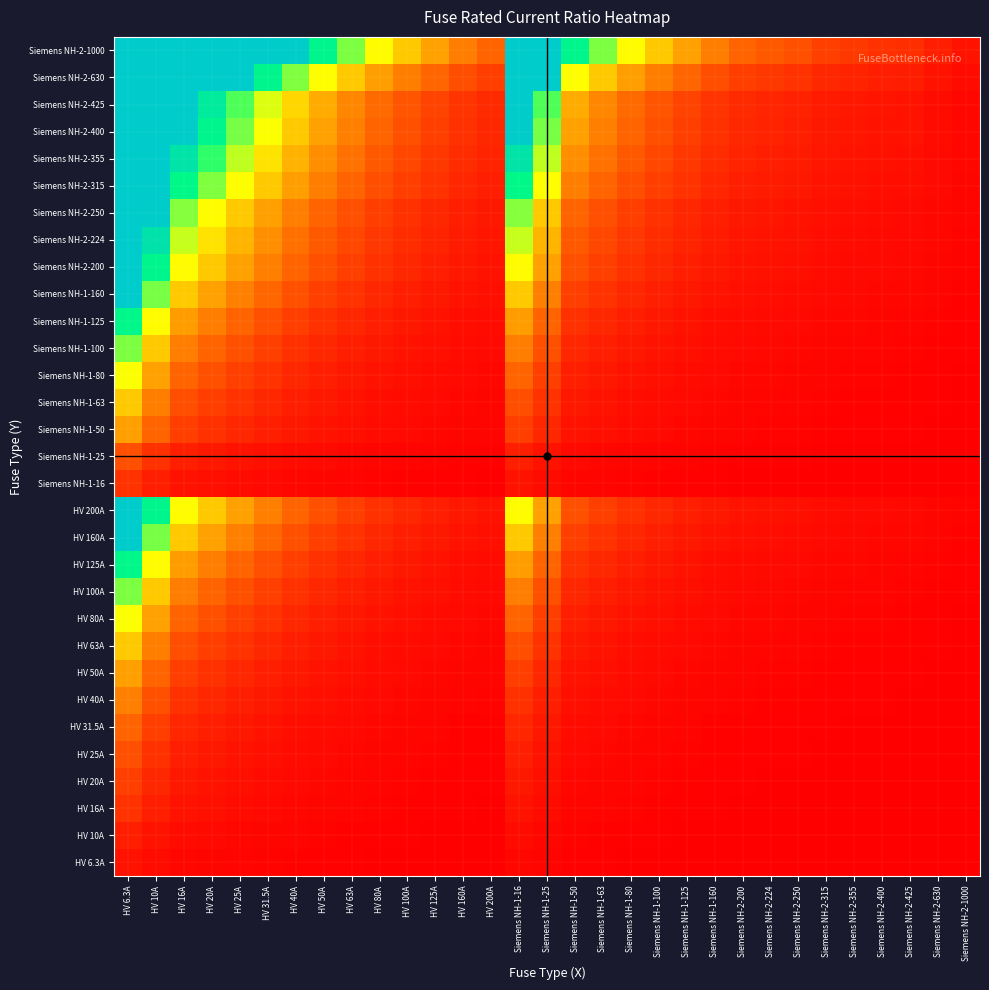

Reading left to right, what are all the values shown in this chart?

HV 6.3A: HV 6.3A=1.0	HV 10A=0.6	HV 16A=0.4	HV 20A=0.3	HV 25A=0.3	HV 31.5A=0.2	HV 40A=0.2	HV 50A=0.1	HV 63A=0.1	HV 80A=0.1	HV 100A=0.1	HV 125A=0.1	HV 160A=0.0	HV 200A=0.0	Siemens NH-1-16=0.4	Siemens NH-1-25=0.3	Siemens NH-1-50=0.1	Siemens NH-1-63=0.1	Siemens NH-1-80=0.1	Siemens NH-1-100=0.1	Siemens NH-1-125=0.1	Siemens NH-1-160=0.0	Siemens NH-2-200=0.0	Siemens NH-2-224=0.0	Siemens NH-2-250=0.0	Siemens NH-2-315=0.0	Siemens NH-2-355=0.0	Siemens NH-2-400=0.0	Siemens NH-2-425=0.0	Siemens NH-2-630=0.0	Siemens NH-2-1000=0.0
HV 10A: HV 6.3A=1.6	HV 10A=1.0	HV 16A=0.6	HV 20A=0.5	HV 25A=0.4	HV 31.5A=0.3	HV 40A=0.2	HV 50A=0.2	HV 63A=0.2	HV 80A=0.1	HV 100A=0.1	HV 125A=0.1	HV 160A=0.1	HV 200A=0.0	Siemens NH-1-16=0.6	Siemens NH-1-25=0.4	Siemens NH-1-50=0.2	Siemens NH-1-63=0.2	Siemens NH-1-80=0.1	Siemens NH-1-100=0.1	Siemens NH-1-125=0.1	Siemens NH-1-160=0.1	Siemens NH-2-200=0.0	Siemens NH-2-224=0.0	Siemens NH-2-250=0.0	Siemens NH-2-315=0.0	Siemens NH-2-355=0.0	Siemens NH-2-400=0.0	Siemens NH-2-425=0.0	Siemens NH-2-630=0.0	Siemens NH-2-1000=0.0
HV 16A: HV 6.3A=2.5	HV 10A=1.6	HV 16A=1.0	HV 20A=0.8	HV 25A=0.6	HV 31.5A=0.5	HV 40A=0.4	HV 50A=0.3	HV 63A=0.3	HV 80A=0.2	HV 100A=0.2	HV 125A=0.1	HV 160A=0.1	HV 200A=0.1	Siemens NH-1-16=1.0	Siemens NH-1-25=0.6	Siemens NH-1-50=0.3	Siemens NH-1-63=0.3	Siemens NH-1-80=0.2	Siemens NH-1-100=0.2	Siemens NH-1-125=0.1	Siemens NH-1-160=0.1	Siemens NH-2-200=0.1	Siemens NH-2-224=0.1	Siemens NH-2-250=0.1	Siemens NH-2-315=0.1	Siemens NH-2-355=0.0	Siemens NH-2-400=0.0	Siemens NH-2-425=0.0	Siemens NH-2-630=0.0	Siemens NH-2-1000=0.0
HV 20A: HV 6.3A=3.2	HV 10A=2.0	HV 16A=1.2	HV 20A=1.0	HV 25A=0.8	HV 31.5A=0.6	HV 40A=0.5	HV 50A=0.4	HV 63A=0.3	HV 80A=0.2	HV 100A=0.2	HV 125A=0.2	HV 160A=0.1	HV 200A=0.1	Siemens NH-1-16=1.2	Siemens NH-1-25=0.8	Siemens NH-1-50=0.4	Siemens NH-1-63=0.3	Siemens NH-1-80=0.2	Siemens NH-1-100=0.2	Siemens NH-1-125=0.2	Siemens NH-1-160=0.1	Siemens NH-2-200=0.1	Siemens NH-2-224=0.1	Siemens NH-2-250=0.1	Siemens NH-2-315=0.1	Siemens NH-2-355=0.1	Siemens NH-2-400=0.0	Siemens NH-2-425=0.0	Siemens NH-2-630=0.0	Siemens NH-2-1000=0.0
HV 25A: HV 6.3A=4.0	HV 10A=2.5	HV 16A=1.6	HV 20A=1.2	HV 25A=1.0	HV 31.5A=0.8	HV 40A=0.6	HV 50A=0.5	HV 63A=0.4	HV 80A=0.3	HV 100A=0.2	HV 125A=0.2	HV 160A=0.2	HV 200A=0.1	Siemens NH-1-16=1.6	Siemens NH-1-25=1.0	Siemens NH-1-50=0.5	Siemens NH-1-63=0.4	Siemens NH-1-80=0.3	Siemens NH-1-100=0.2	Siemens NH-1-125=0.2	Siemens NH-1-160=0.2	Siemens NH-2-200=0.1	Siemens NH-2-224=0.1	Siemens NH-2-250=0.1	Siemens NH-2-315=0.1	Siemens NH-2-355=0.1	Siemens NH-2-400=0.1	Siemens NH-2-425=0.1	Siemens NH-2-630=0.0	Siemens NH-2-1000=0.0
HV 31.5A: HV 6.3A=5.0	HV 10A=3.1	HV 16A=2.0	HV 20A=1.6	HV 25A=1.3	HV 31.5A=1.0	HV 40A=0.8	HV 50A=0.6	HV 63A=0.5	HV 80A=0.4	HV 100A=0.3	HV 125A=0.3	HV 160A=0.2	HV 200A=0.2	Siemens NH-1-16=2.0	Siemens NH-1-25=1.3	Siemens NH-1-50=0.6	Siemens NH-1-63=0.5	Siemens NH-1-80=0.4	Siemens NH-1-100=0.3	Siemens NH-1-125=0.3	Siemens NH-1-160=0.2	Siemens NH-2-200=0.2	Siemens NH-2-224=0.1	Siemens NH-2-250=0.1	Siemens NH-2-315=0.1	Siemens NH-2-355=0.1	Siemens NH-2-400=0.1	Siemens NH-2-425=0.1	Siemens NH-2-630=0.0	Siemens NH-2-1000=0.0
HV 40A: HV 6.3A=6.3	HV 10A=4.0	HV 16A=2.5	HV 20A=2.0	HV 25A=1.6	HV 31.5A=1.3	HV 40A=1.0	HV 50A=0.8	HV 63A=0.6	HV 80A=0.5	HV 100A=0.4	HV 125A=0.3	HV 160A=0.2	HV 200A=0.2	Siemens NH-1-16=2.5	Siemens NH-1-25=1.6	Siemens NH-1-50=0.8	Siemens NH-1-63=0.6	Siemens NH-1-80=0.5	Siemens NH-1-100=0.4	Siemens NH-1-125=0.3	Siemens NH-1-160=0.2	Siemens NH-2-200=0.2	Siemens NH-2-224=0.2	Siemens NH-2-250=0.2	Siemens NH-2-315=0.1	Siemens NH-2-355=0.1	Siemens NH-2-400=0.1	Siemens NH-2-425=0.1	Siemens NH-2-630=0.1	Siemens NH-2-1000=0.0
HV 50A: HV 6.3A=7.9	HV 10A=5.0	HV 16A=3.1	HV 20A=2.5	HV 25A=2.0	HV 31.5A=1.6	HV 40A=1.2	HV 50A=1.0	HV 63A=0.8	HV 80A=0.6	HV 100A=0.5	HV 125A=0.4	HV 160A=0.3	HV 200A=0.2	Siemens NH-1-16=3.1	Siemens NH-1-25=2.0	Siemens NH-1-50=1.0	Siemens NH-1-63=0.8	Siemens NH-1-80=0.6	Siemens NH-1-100=0.5	Siemens NH-1-125=0.4	Siemens NH-1-160=0.3	Siemens NH-2-200=0.2	Siemens NH-2-224=0.2	Siemens NH-2-250=0.2	Siemens NH-2-315=0.2	Siemens NH-2-355=0.1	Siemens NH-2-400=0.1	Siemens NH-2-425=0.1	Siemens NH-2-630=0.1	Siemens NH-2-1000=0.0
HV 63A: HV 6.3A=10.0	HV 10A=6.3	HV 16A=3.9	HV 20A=3.1	HV 25A=2.5	HV 31.5A=2.0	HV 40A=1.6	HV 50A=1.3	HV 63A=1.0	HV 80A=0.8	HV 100A=0.6	HV 125A=0.5	HV 160A=0.4	HV 200A=0.3	Siemens NH-1-16=3.9	Siemens NH-1-25=2.5	Siemens NH-1-50=1.3	Siemens NH-1-63=1.0	Siemens NH-1-80=0.8	Siemens NH-1-100=0.6	Siemens NH-1-125=0.5	Siemens NH-1-160=0.4	Siemens NH-2-200=0.3	Siemens NH-2-224=0.3	Siemens NH-2-250=0.3	Siemens NH-2-315=0.2	Siemens NH-2-355=0.2	Siemens NH-2-400=0.2	Siemens NH-2-425=0.1	Siemens NH-2-630=0.1	Siemens NH-2-1000=0.1
HV 80A: HV 6.3A=12.7	HV 10A=8.0	HV 16A=5.0	HV 20A=4.0	HV 25A=3.2	HV 31.5A=2.5	HV 40A=2.0	HV 50A=1.6	HV 63A=1.3	HV 80A=1.0	HV 100A=0.8	HV 125A=0.6	HV 160A=0.5	HV 200A=0.4	Siemens NH-1-16=5.0	Siemens NH-1-25=3.2	Siemens NH-1-50=1.6	Siemens NH-1-63=1.3	Siemens NH-1-80=1.0	Siemens NH-1-100=0.8	Siemens NH-1-125=0.6	Siemens NH-1-160=0.5	Siemens NH-2-200=0.4	Siemens NH-2-224=0.4	Siemens NH-2-250=0.3	Siemens NH-2-315=0.3	Siemens NH-2-355=0.2	Siemens NH-2-400=0.2	Siemens NH-2-425=0.2	Siemens NH-2-630=0.1	Siemens NH-2-1000=0.1
HV 100A: HV 6.3A=15.9	HV 10A=10.0	HV 16A=6.2	HV 20A=5.0	HV 25A=4.0	HV 31.5A=3.2	HV 40A=2.5	HV 50A=2.0	HV 63A=1.6	HV 80A=1.2	HV 100A=1.0	HV 125A=0.8	HV 160A=0.6	HV 200A=0.5	Siemens NH-1-16=6.2	Siemens NH-1-25=4.0	Siemens NH-1-50=2.0	Siemens NH-1-63=1.6	Siemens NH-1-80=1.2	Siemens NH-1-100=1.0	Siemens NH-1-125=0.8	Siemens NH-1-160=0.6	Siemens NH-2-200=0.5	Siemens NH-2-224=0.4	Siemens NH-2-250=0.4	Siemens NH-2-315=0.3	Siemens NH-2-355=0.3	Siemens NH-2-400=0.2	Siemens NH-2-425=0.2	Siemens NH-2-630=0.2	Siemens NH-2-1000=0.1
HV 125A: HV 6.3A=19.8	HV 10A=12.5	HV 16A=7.8	HV 20A=6.2	HV 25A=5.0	HV 31.5A=4.0	HV 40A=3.1	HV 50A=2.5	HV 63A=2.0	HV 80A=1.6	HV 100A=1.2	HV 125A=1.0	HV 160A=0.8	HV 200A=0.6	Siemens NH-1-16=7.8	Siemens NH-1-25=5.0	Siemens NH-1-50=2.5	Siemens NH-1-63=2.0	Siemens NH-1-80=1.6	Siemens NH-1-100=1.2	Siemens NH-1-125=1.0	Siemens NH-1-160=0.8	Siemens NH-2-200=0.6	Siemens NH-2-224=0.6	Siemens NH-2-250=0.5	Siemens NH-2-315=0.4	Siemens NH-2-355=0.4	Siemens NH-2-400=0.3	Siemens NH-2-425=0.3	Siemens NH-2-630=0.2	Siemens NH-2-1000=0.1
HV 160A: HV 6.3A=25.4	HV 10A=16.0	HV 16A=10.0	HV 20A=8.0	HV 25A=6.4	HV 31.5A=5.1	HV 40A=4.0	HV 50A=3.2	HV 63A=2.5	HV 80A=2.0	HV 100A=1.6	HV 125A=1.3	HV 160A=1.0	HV 200A=0.8	Siemens NH-1-16=10.0	Siemens NH-1-25=6.4	Siemens NH-1-50=3.2	Siemens NH-1-63=2.5	Siemens NH-1-80=2.0	Siemens NH-1-100=1.6	Siemens NH-1-125=1.3	Siemens NH-1-160=1.0	Siemens NH-2-200=0.8	Siemens NH-2-224=0.7	Siemens NH-2-250=0.6	Siemens NH-2-315=0.5	Siemens NH-2-355=0.5	Siemens NH-2-400=0.4	Siemens NH-2-425=0.4	Siemens NH-2-630=0.3	Siemens NH-2-1000=0.2
HV 200A: HV 6.3A=31.7	HV 10A=20.0	HV 16A=12.5	HV 20A=10.0	HV 25A=8.0	HV 31.5A=6.3	HV 40A=5.0	HV 50A=4.0	HV 63A=3.2	HV 80A=2.5	HV 100A=2.0	HV 125A=1.6	HV 160A=1.2	HV 200A=1.0	Siemens NH-1-16=12.5	Siemens NH-1-25=8.0	Siemens NH-1-50=4.0	Siemens NH-1-63=3.2	Siemens NH-1-80=2.5	Siemens NH-1-100=2.0	Siemens NH-1-125=1.6	Siemens NH-1-160=1.2	Siemens NH-2-200=1.0	Siemens NH-2-224=0.9	Siemens NH-2-250=0.8	Siemens NH-2-315=0.6	Siemens NH-2-355=0.6	Siemens NH-2-400=0.5	Siemens NH-2-425=0.5	Siemens NH-2-630=0.3	Siemens NH-2-1000=0.2
Siemens NH-1-16: HV 6.3A=2.5	HV 10A=1.6	HV 16A=1.0	HV 20A=0.8	HV 25A=0.6	HV 31.5A=0.5	HV 40A=0.4	HV 50A=0.3	HV 63A=0.3	HV 80A=0.2	HV 100A=0.2	HV 125A=0.1	HV 160A=0.1	HV 200A=0.1	Siemens NH-1-16=1.0	Siemens NH-1-25=0.6	Siemens NH-1-50=0.3	Siemens NH-1-63=0.3	Siemens NH-1-80=0.2	Siemens NH-1-100=0.2	Siemens NH-1-125=0.1	Siemens NH-1-160=0.1	Siemens NH-2-200=0.1	Siemens NH-2-224=0.1	Siemens NH-2-250=0.1	Siemens NH-2-315=0.1	Siemens NH-2-355=0.0	Siemens NH-2-400=0.0	Siemens NH-2-425=0.0	Siemens NH-2-630=0.0	Siemens NH-2-1000=0.0
Siemens NH-1-25: HV 6.3A=4.0	HV 10A=2.5	HV 16A=1.6	HV 20A=1.2	HV 25A=1.0	HV 31.5A=0.8	HV 40A=0.6	HV 50A=0.5	HV 63A=0.4	HV 80A=0.3	HV 100A=0.2	HV 125A=0.2	HV 160A=0.2	HV 200A=0.1	Siemens NH-1-16=1.6	Siemens NH-1-25=1.0	Siemens NH-1-50=0.5	Siemens NH-1-63=0.4	Siemens NH-1-80=0.3	Siemens NH-1-100=0.2	Siemens NH-1-125=0.2	Siemens NH-1-160=0.2	Siemens NH-2-200=0.1	Siemens NH-2-224=0.1	Siemens NH-2-250=0.1	Siemens NH-2-315=0.1	Siemens NH-2-355=0.1	Siemens NH-2-400=0.1	Siemens NH-2-425=0.1	Siemens NH-2-630=0.0	Siemens NH-2-1000=0.0
Siemens NH-1-50: HV 6.3A=7.9	HV 10A=5.0	HV 16A=3.1	HV 20A=2.5	HV 25A=2.0	HV 31.5A=1.6	HV 40A=1.2	HV 50A=1.0	HV 63A=0.8	HV 80A=0.6	HV 100A=0.5	HV 125A=0.4	HV 160A=0.3	HV 200A=0.2	Siemens NH-1-16=3.1	Siemens NH-1-25=2.0	Siemens NH-1-50=1.0	Siemens NH-1-63=0.8	Siemens NH-1-80=0.6	Siemens NH-1-100=0.5	Siemens NH-1-125=0.4	Siemens NH-1-160=0.3	Siemens NH-2-200=0.2	Siemens NH-2-224=0.2	Siemens NH-2-250=0.2	Siemens NH-2-315=0.2	Siemens NH-2-355=0.1	Siemens NH-2-400=0.1	Siemens NH-2-425=0.1	Siemens NH-2-630=0.1	Siemens NH-2-1000=0.0
Siemens NH-1-63: HV 6.3A=10.0	HV 10A=6.3	HV 16A=3.9	HV 20A=3.1	HV 25A=2.5	HV 31.5A=2.0	HV 40A=1.6	HV 50A=1.3	HV 63A=1.0	HV 80A=0.8	HV 100A=0.6	HV 125A=0.5	HV 160A=0.4	HV 200A=0.3	Siemens NH-1-16=3.9	Siemens NH-1-25=2.5	Siemens NH-1-50=1.3	Siemens NH-1-63=1.0	Siemens NH-1-80=0.8	Siemens NH-1-100=0.6	Siemens NH-1-125=0.5	Siemens NH-1-160=0.4	Siemens NH-2-200=0.3	Siemens NH-2-224=0.3	Siemens NH-2-250=0.3	Siemens NH-2-315=0.2	Siemens NH-2-355=0.2	Siemens NH-2-400=0.2	Siemens NH-2-425=0.1	Siemens NH-2-630=0.1	Siemens NH-2-1000=0.1
Siemens NH-1-80: HV 6.3A=12.7	HV 10A=8.0	HV 16A=5.0	HV 20A=4.0	HV 25A=3.2	HV 31.5A=2.5	HV 40A=2.0	HV 50A=1.6	HV 63A=1.3	HV 80A=1.0	HV 100A=0.8	HV 125A=0.6	HV 160A=0.5	HV 200A=0.4	Siemens NH-1-16=5.0	Siemens NH-1-25=3.2	Siemens NH-1-50=1.6	Siemens NH-1-63=1.3	Siemens NH-1-80=1.0	Siemens NH-1-100=0.8	Siemens NH-1-125=0.6	Siemens NH-1-160=0.5	Siemens NH-2-200=0.4	Siemens NH-2-224=0.4	Siemens NH-2-250=0.3	Siemens NH-2-315=0.3	Siemens NH-2-355=0.2	Siemens NH-2-400=0.2	Siemens NH-2-425=0.2	Siemens NH-2-630=0.1	Siemens NH-2-1000=0.1
Siemens NH-1-100: HV 6.3A=15.9	HV 10A=10.0	HV 16A=6.2	HV 20A=5.0	HV 25A=4.0	HV 31.5A=3.2	HV 40A=2.5	HV 50A=2.0	HV 63A=1.6	HV 80A=1.2	HV 100A=1.0	HV 125A=0.8	HV 160A=0.6	HV 200A=0.5	Siemens NH-1-16=6.2	Siemens NH-1-25=4.0	Siemens NH-1-50=2.0	Siemens NH-1-63=1.6	Siemens NH-1-80=1.2	Siemens NH-1-100=1.0	Siemens NH-1-125=0.8	Siemens NH-1-160=0.6	Siemens NH-2-200=0.5	Siemens NH-2-224=0.4	Siemens NH-2-250=0.4	Siemens NH-2-315=0.3	Siemens NH-2-355=0.3	Siemens NH-2-400=0.2	Siemens NH-2-425=0.2	Siemens NH-2-630=0.2	Siemens NH-2-1000=0.1
Siemens NH-1-125: HV 6.3A=19.8	HV 10A=12.5	HV 16A=7.8	HV 20A=6.2	HV 25A=5.0	HV 31.5A=4.0	HV 40A=3.1	HV 50A=2.5	HV 63A=2.0	HV 80A=1.6	HV 100A=1.2	HV 125A=1.0	HV 160A=0.8	HV 200A=0.6	Siemens NH-1-16=7.8	Siemens NH-1-25=5.0	Siemens NH-1-50=2.5	Siemens NH-1-63=2.0	Siemens NH-1-80=1.6	Siemens NH-1-100=1.2	Siemens NH-1-125=1.0	Siemens NH-1-160=0.8	Siemens NH-2-200=0.6	Siemens NH-2-224=0.6	Siemens NH-2-250=0.5	Siemens NH-2-315=0.4	Siemens NH-2-355=0.4	Siemens NH-2-400=0.3	Siemens NH-2-425=0.3	Siemens NH-2-630=0.2	Siemens NH-2-1000=0.1
Siemens NH-1-160: HV 6.3A=25.4	HV 10A=16.0	HV 16A=10.0	HV 20A=8.0	HV 25A=6.4	HV 31.5A=5.1	HV 40A=4.0	HV 50A=3.2	HV 63A=2.5	HV 80A=2.0	HV 100A=1.6	HV 125A=1.3	HV 160A=1.0	HV 200A=0.8	Siemens NH-1-16=10.0	Siemens NH-1-25=6.4	Siemens NH-1-50=3.2	Siemens NH-1-63=2.5	Siemens NH-1-80=2.0	Siemens NH-1-100=1.6	Siemens NH-1-125=1.3	Siemens NH-1-160=1.0	Siemens NH-2-200=0.8	Siemens NH-2-224=0.7	Siemens NH-2-250=0.6	Siemens NH-2-315=0.5	Siemens NH-2-355=0.5	Siemens NH-2-400=0.4	Siemens NH-2-425=0.4	Siemens NH-2-630=0.3	Siemens NH-2-1000=0.2
Siemens NH-2-200: HV 6.3A=31.7	HV 10A=20.0	HV 16A=12.5	HV 20A=10.0	HV 25A=8.0	HV 31.5A=6.3	HV 40A=5.0	HV 50A=4.0	HV 63A=3.2	HV 80A=2.5	HV 100A=2.0	HV 125A=1.6	HV 160A=1.2	HV 200A=1.0	Siemens NH-1-16=12.5	Siemens NH-1-25=8.0	Siemens NH-1-50=4.0	Siemens NH-1-63=3.2	Siemens NH-1-80=2.5	Siemens NH-1-100=2.0	Siemens NH-1-125=1.6	Siemens NH-1-160=1.2	Siemens NH-2-200=1.0	Siemens NH-2-224=0.9	Siemens NH-2-250=0.8	Siemens NH-2-315=0.6	Siemens NH-2-355=0.6	Siemens NH-2-400=0.5	Siemens NH-2-425=0.5	Siemens NH-2-630=0.3	Siemens NH-2-1000=0.2
Siemens NH-2-224: HV 6.3A=35.6	HV 10A=22.4	HV 16A=14.0	HV 20A=11.2	HV 25A=9.0	HV 31.5A=7.1	HV 40A=5.6	HV 50A=4.5	HV 63A=3.6	HV 80A=2.8	HV 100A=2.2	HV 125A=1.8	HV 160A=1.4	HV 200A=1.1	Siemens NH-1-16=14.0	Siemens NH-1-25=9.0	Siemens NH-1-50=4.5	Siemens NH-1-63=3.6	Siemens NH-1-80=2.8	Siemens NH-1-100=2.2	Siemens NH-1-125=1.8	Siemens NH-1-160=1.4	Siemens NH-2-200=1.1	Siemens NH-2-224=1.0	Siemens NH-2-250=0.9	Siemens NH-2-315=0.7	Siemens NH-2-355=0.6	Siemens NH-2-400=0.6	Siemens NH-2-425=0.5	Siemens NH-2-630=0.4	Siemens NH-2-1000=0.2
Siemens NH-2-250: HV 6.3A=39.7	HV 10A=25.0	HV 16A=15.6	HV 20A=12.5	HV 25A=10.0	HV 31.5A=7.9	HV 40A=6.2	HV 50A=5.0	HV 63A=4.0	HV 80A=3.1	HV 100A=2.5	HV 125A=2.0	HV 160A=1.6	HV 200A=1.2	Siemens NH-1-16=15.6	Siemens NH-1-25=10.0	Siemens NH-1-50=5.0	Siemens NH-1-63=4.0	Siemens NH-1-80=3.1	Siemens NH-1-100=2.5	Siemens NH-1-125=2.0	Siemens NH-1-160=1.6	Siemens NH-2-200=1.2	Siemens NH-2-224=1.1	Siemens NH-2-250=1.0	Siemens NH-2-315=0.8	Siemens NH-2-355=0.7	Siemens NH-2-400=0.6	Siemens NH-2-425=0.6	Siemens NH-2-630=0.4	Siemens NH-2-1000=0.2
Siemens NH-2-315: HV 6.3A=50.0	HV 10A=31.5	HV 16A=19.7	HV 20A=15.7	HV 25A=12.6	HV 31.5A=10.0	HV 40A=7.9	HV 50A=6.3	HV 63A=5.0	HV 80A=3.9	HV 100A=3.1	HV 125A=2.5	HV 160A=2.0	HV 200A=1.6	Siemens NH-1-16=19.7	Siemens NH-1-25=12.6	Siemens NH-1-50=6.3	Siemens NH-1-63=5.0	Siemens NH-1-80=3.9	Siemens NH-1-100=3.1	Siemens NH-1-125=2.5	Siemens NH-1-160=2.0	Siemens NH-2-200=1.6	Siemens NH-2-224=1.4	Siemens NH-2-250=1.3	Siemens NH-2-315=1.0	Siemens NH-2-355=0.9	Siemens NH-2-400=0.8	Siemens NH-2-425=0.7	Siemens NH-2-630=0.5	Siemens NH-2-1000=0.3
Siemens NH-2-355: HV 6.3A=56.3	HV 10A=35.5	HV 16A=22.2	HV 20A=17.7	HV 25A=14.2	HV 31.5A=11.3	HV 40A=8.9	HV 50A=7.1	HV 63A=5.6	HV 80A=4.4	HV 100A=3.5	HV 125A=2.8	HV 160A=2.2	HV 200A=1.8	Siemens NH-1-16=22.2	Siemens NH-1-25=14.2	Siemens NH-1-50=7.1	Siemens NH-1-63=5.6	Siemens NH-1-80=4.4	Siemens NH-1-100=3.5	Siemens NH-1-125=2.8	Siemens NH-1-160=2.2	Siemens NH-2-200=1.8	Siemens NH-2-224=1.6	Siemens NH-2-250=1.4	Siemens NH-2-315=1.1	Siemens NH-2-355=1.0	Siemens NH-2-400=0.9	Siemens NH-2-425=0.8	Siemens NH-2-630=0.6	Siemens NH-2-1000=0.4
Siemens NH-2-400: HV 6.3A=63.5	HV 10A=40.0	HV 16A=25.0	HV 20A=20.0	HV 25A=16.0	HV 31.5A=12.7	HV 40A=10.0	HV 50A=8.0	HV 63A=6.3	HV 80A=5.0	HV 100A=4.0	HV 125A=3.2	HV 160A=2.5	HV 200A=2.0	Siemens NH-1-16=25.0	Siemens NH-1-25=16.0	Siemens NH-1-50=8.0	Siemens NH-1-63=6.3	Siemens NH-1-80=5.0	Siemens NH-1-100=4.0	Siemens NH-1-125=3.2	Siemens NH-1-160=2.5	Siemens NH-2-200=2.0	Siemens NH-2-224=1.8	Siemens NH-2-250=1.6	Siemens NH-2-315=1.3	Siemens NH-2-355=1.1	Siemens NH-2-400=1.0	Siemens NH-2-425=0.9	Siemens NH-2-630=0.6	Siemens NH-2-1000=0.4
Siemens NH-2-425: HV 6.3A=67.5	HV 10A=42.5	HV 16A=26.6	HV 20A=21.2	HV 25A=17.0	HV 31.5A=13.5	HV 40A=10.6	HV 50A=8.5	HV 63A=6.7	HV 80A=5.3	HV 100A=4.2	HV 125A=3.4	HV 160A=2.7	HV 200A=2.1	Siemens NH-1-16=26.6	Siemens NH-1-25=17.0	Siemens NH-1-50=8.5	Siemens NH-1-63=6.7	Siemens NH-1-80=5.3	Siemens NH-1-100=4.2	Siemens NH-1-125=3.4	Siemens NH-1-160=2.7	Siemens NH-2-200=2.1	Siemens NH-2-224=1.9	Siemens NH-2-250=1.7	Siemens NH-2-315=1.3	Siemens NH-2-355=1.2	Siemens NH-2-400=1.1	Siemens NH-2-425=1.0	Siemens NH-2-630=0.7	Siemens NH-2-1000=0.4
Siemens NH-2-630: HV 6.3A=100.0	HV 10A=63.0	HV 16A=39.4	HV 20A=31.5	HV 25A=25.2	HV 31.5A=20.0	HV 40A=15.7	HV 50A=12.6	HV 63A=10.0	HV 80A=7.9	HV 100A=6.3	HV 125A=5.0	HV 160A=3.9	HV 200A=3.1	Siemens NH-1-16=39.4	Siemens NH-1-25=25.2	Siemens NH-1-50=12.6	Siemens NH-1-63=10.0	Siemens NH-1-80=7.9	Siemens NH-1-100=6.3	Siemens NH-1-125=5.0	Siemens NH-1-160=3.9	Siemens NH-2-200=3.1	Siemens NH-2-224=2.8	Siemens NH-2-250=2.5	Siemens NH-2-315=2.0	Siemens NH-2-355=1.8	Siemens NH-2-400=1.6	Siemens NH-2-425=1.5	Siemens NH-2-630=1.0	Siemens NH-2-1000=0.6
Siemens NH-2-1000: HV 6.3A=158.7	HV 10A=100.0	HV 16A=62.5	HV 20A=50.0	HV 25A=40.0	HV 31.5A=31.7	HV 40A=25.0	HV 50A=20.0	HV 63A=15.9	HV 80A=12.5	HV 100A=10.0	HV 125A=8.0	HV 160A=6.2	HV 200A=5.0	Siemens NH-1-16=62.5	Siemens NH-1-25=40.0	Siemens NH-1-50=20.0	Siemens NH-1-63=15.9	Siemens NH-1-80=12.5	Siemens NH-1-100=10.0	Siemens NH-1-125=8.0	Siemens NH-1-160=6.2	Siemens NH-2-200=5.0	Siemens NH-2-224=4.5	Siemens NH-2-250=4.0	Siemens NH-2-315=3.2	Siemens NH-2-355=2.8	Siemens NH-2-400=2.5	Siemens NH-2-425=2.4	Siemens NH-2-630=1.6	Siemens NH-2-1000=1.0